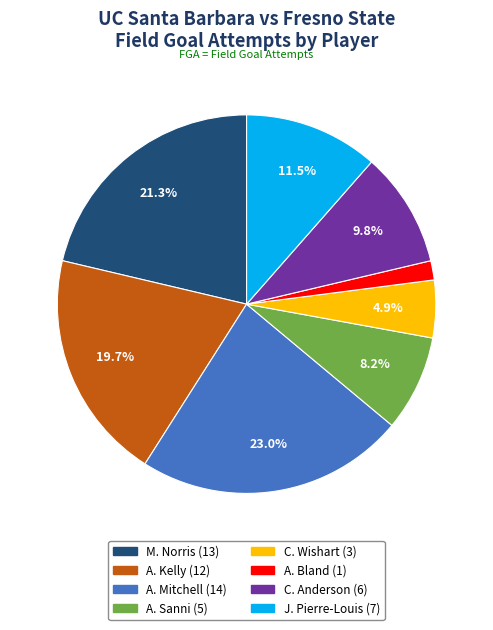

How many slices are in this pie chart?

8